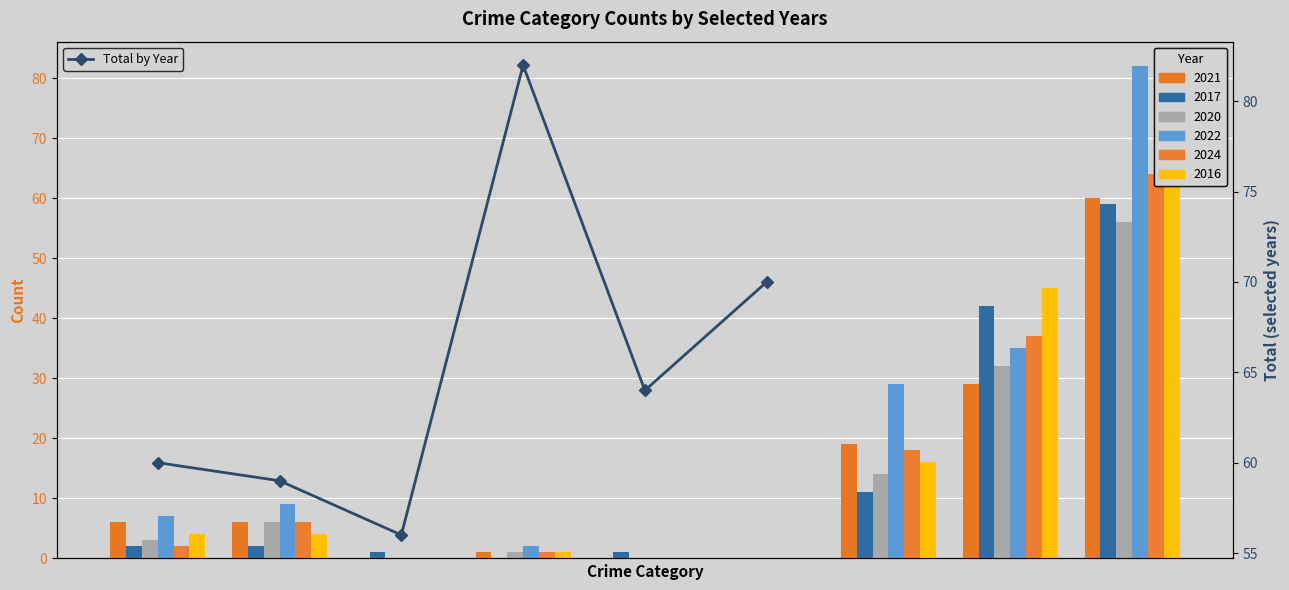

Reading right to left, list all the values displayed in this chart.

70	64	82	56	59	60